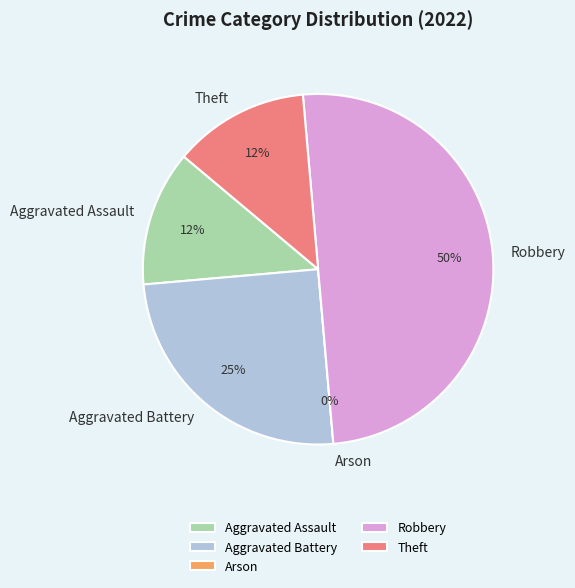

True or false: Theft accounts for 12% of the total.

True